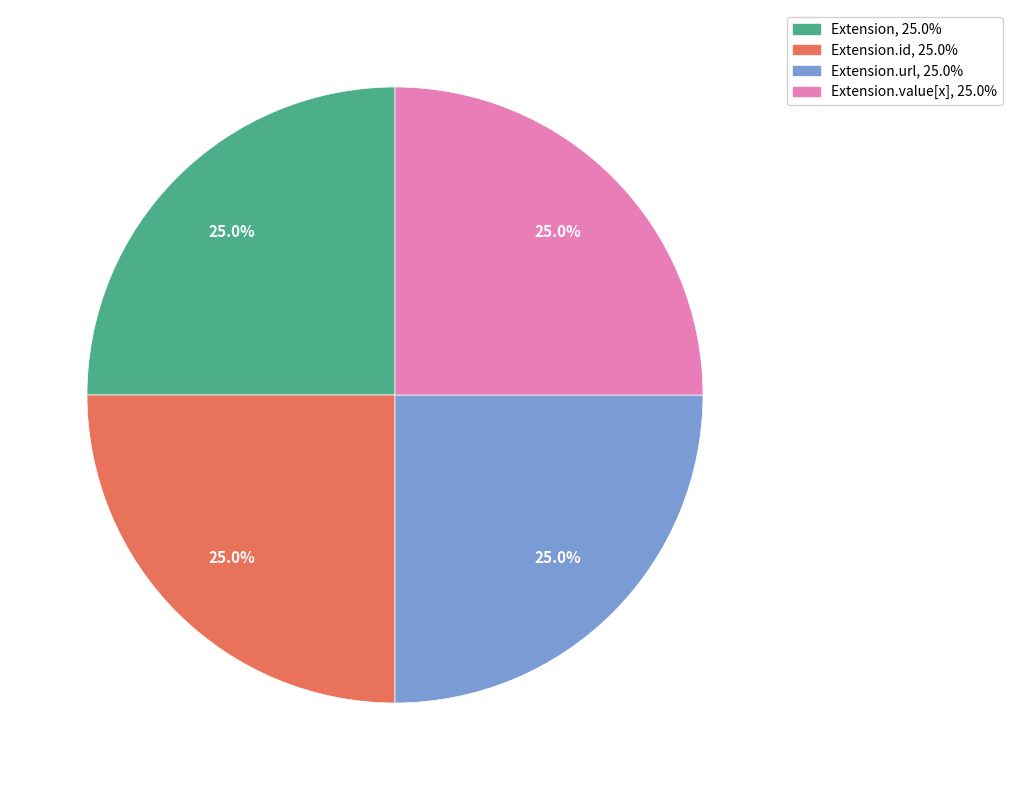

Count the number of slices in the pie.

4